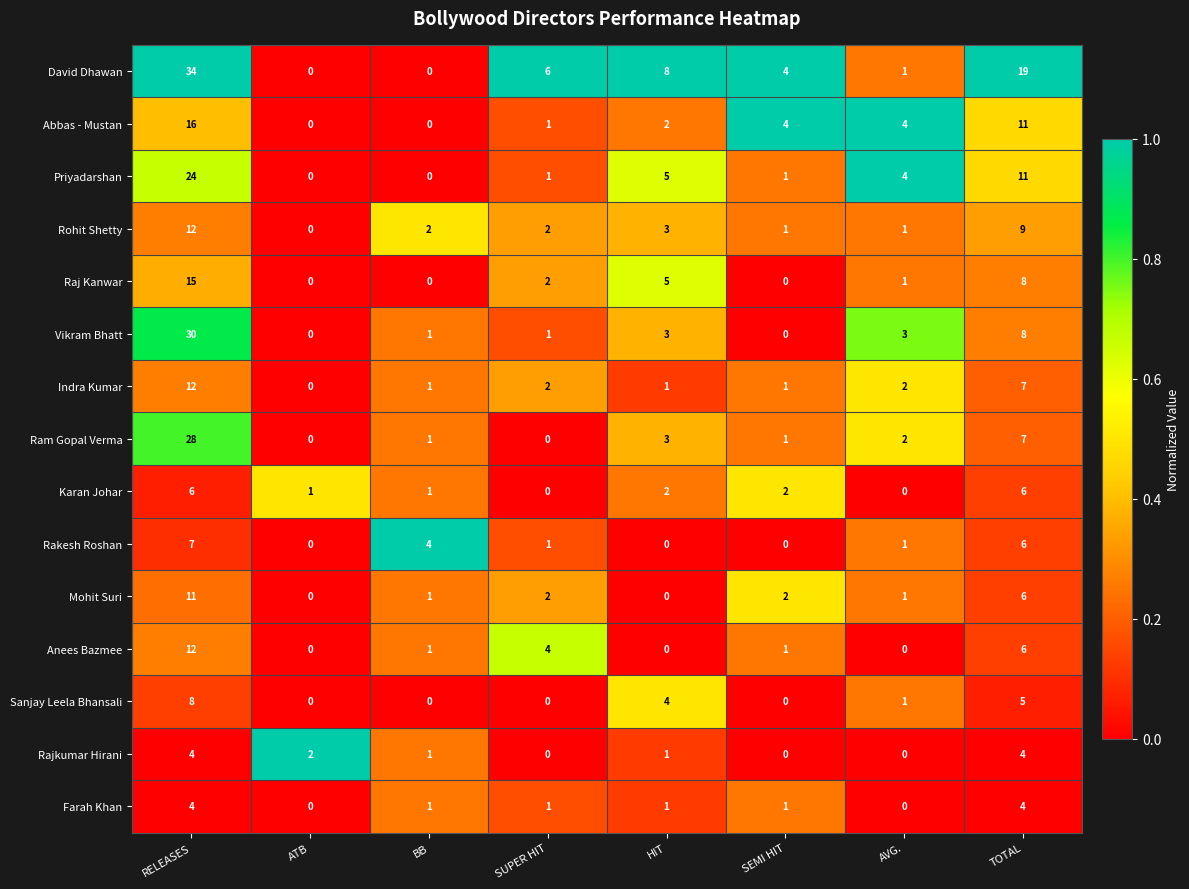

At which category does the chart reach its peak across all series?

RELEASES